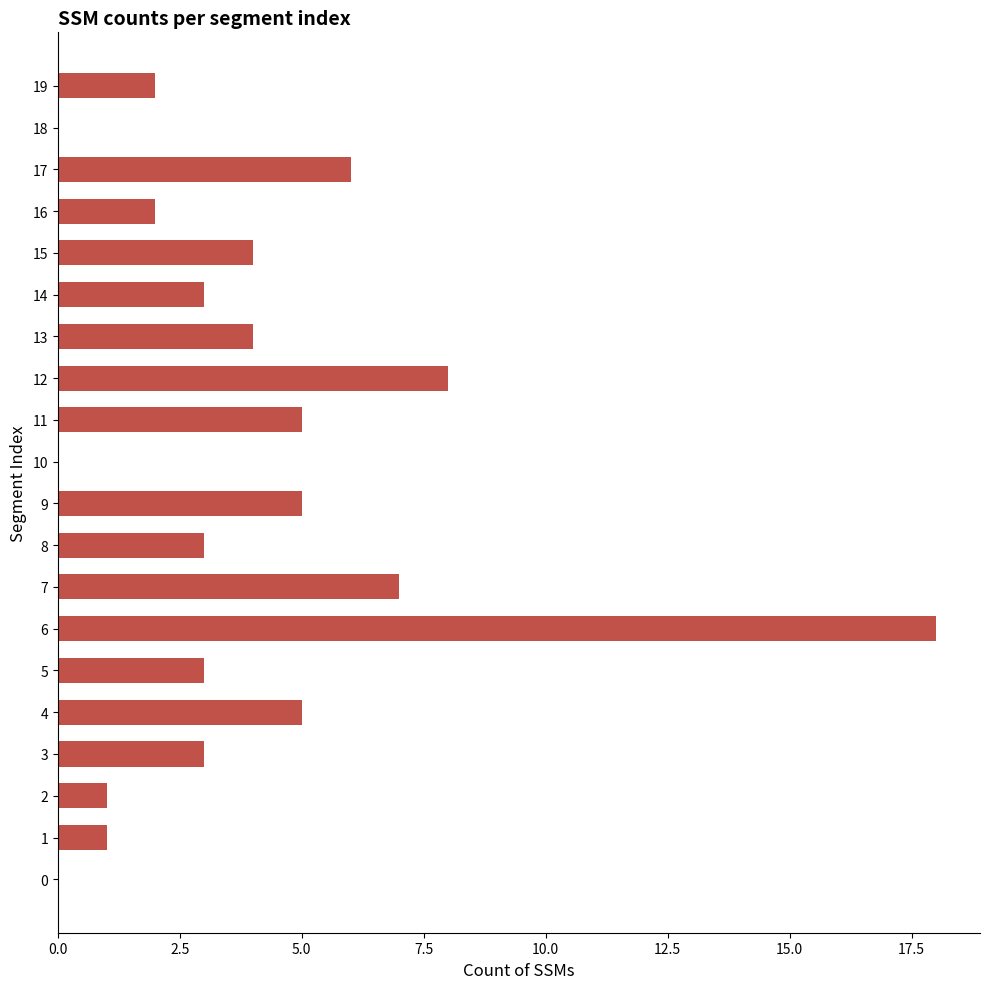

What is the greatest value displayed?

18